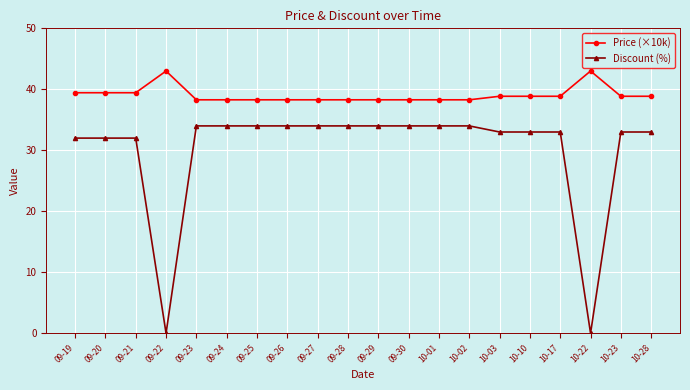

True or false: Price (×10k) has more than 1 points higher than both neighbors.

True